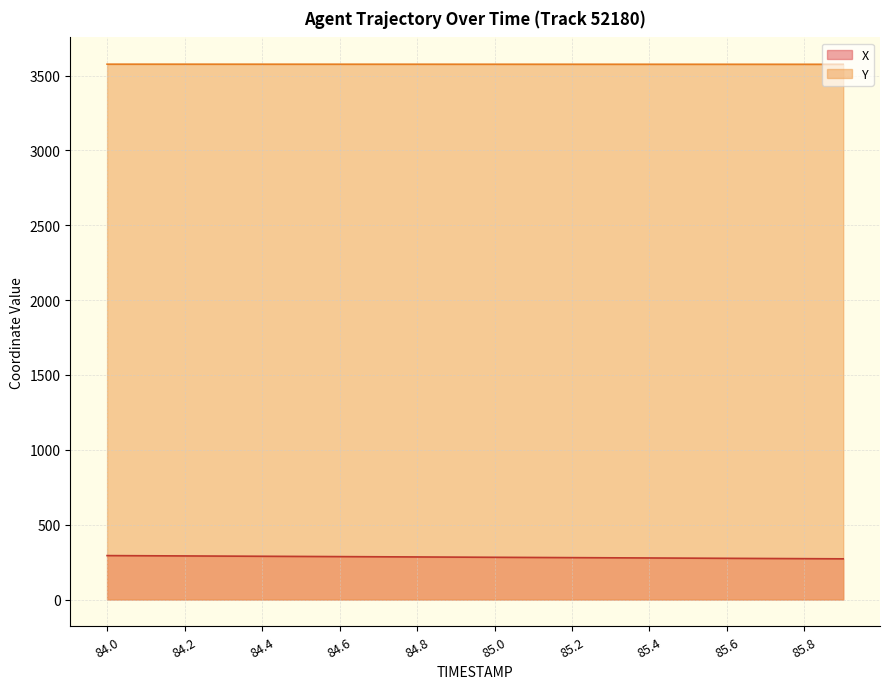

What is the label of the 6th point from the right?

85.4